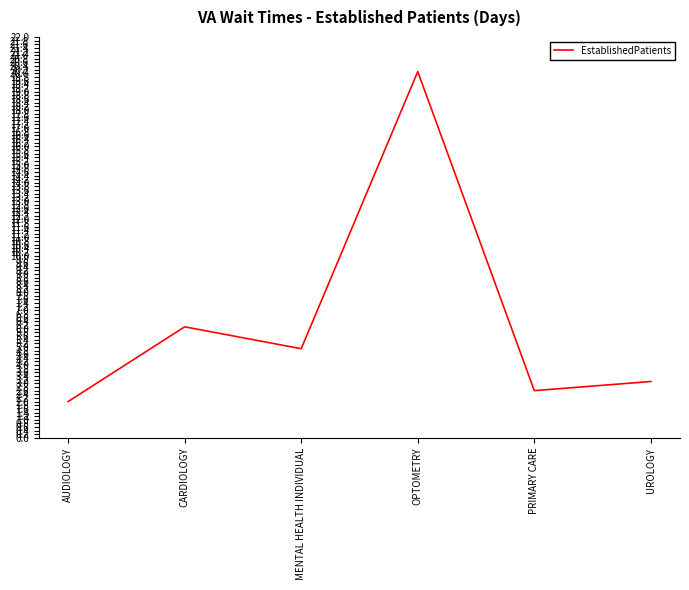

What position from the left is MENTAL HEALTH INDIVIDUAL?

3